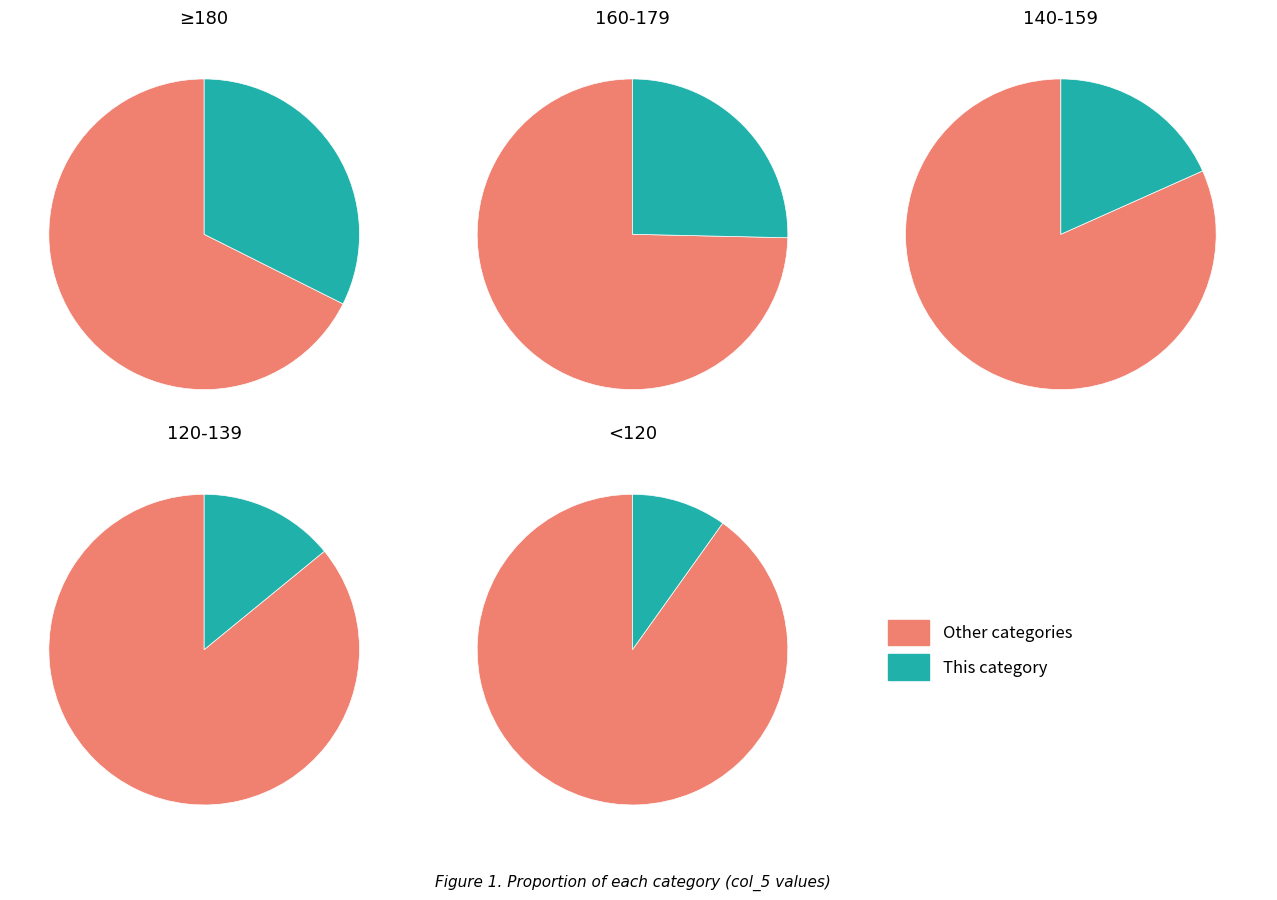

The 160-179 slice represents 25% of the pie. True or false?

True